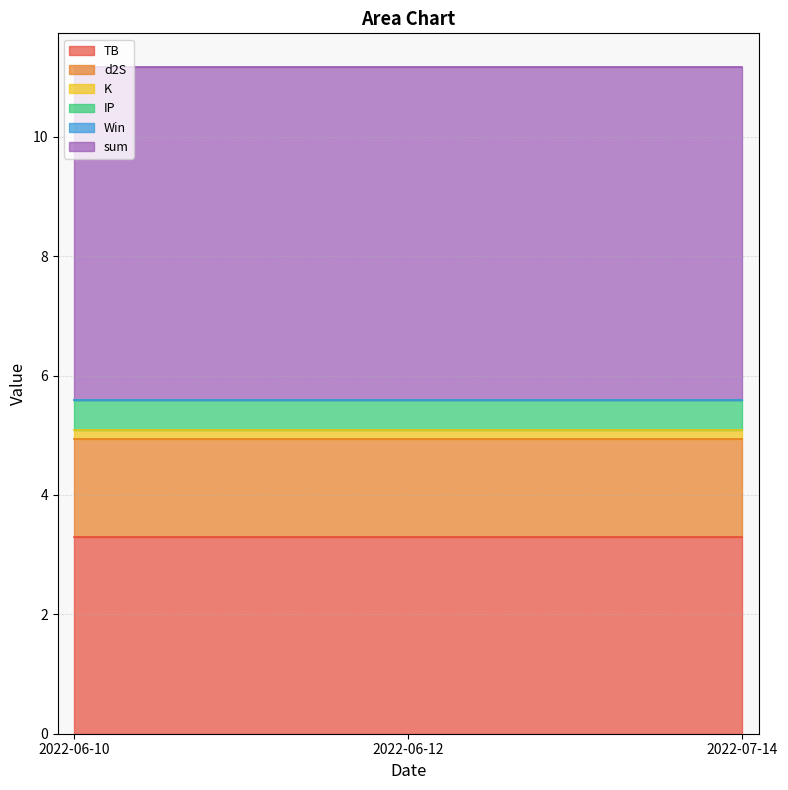

Is it true that Win equals 0.0 at 2022-07-14?

True